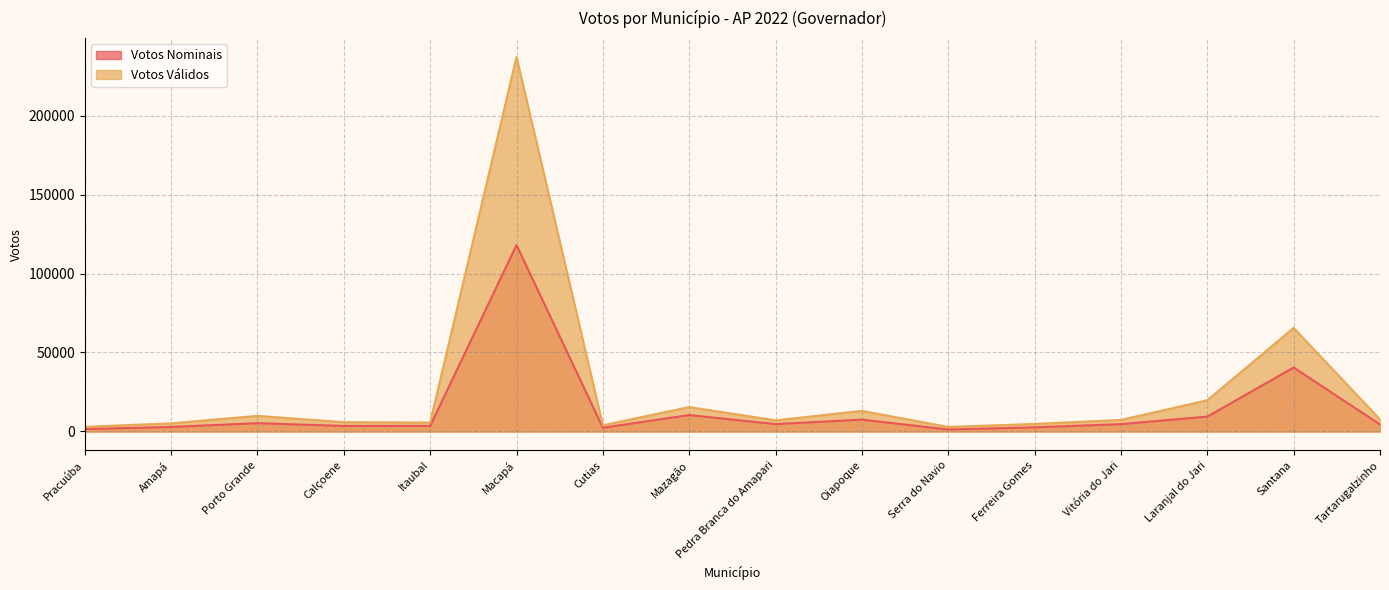

At which label does Votos Nominais first exceed 4631?

Porto Grande